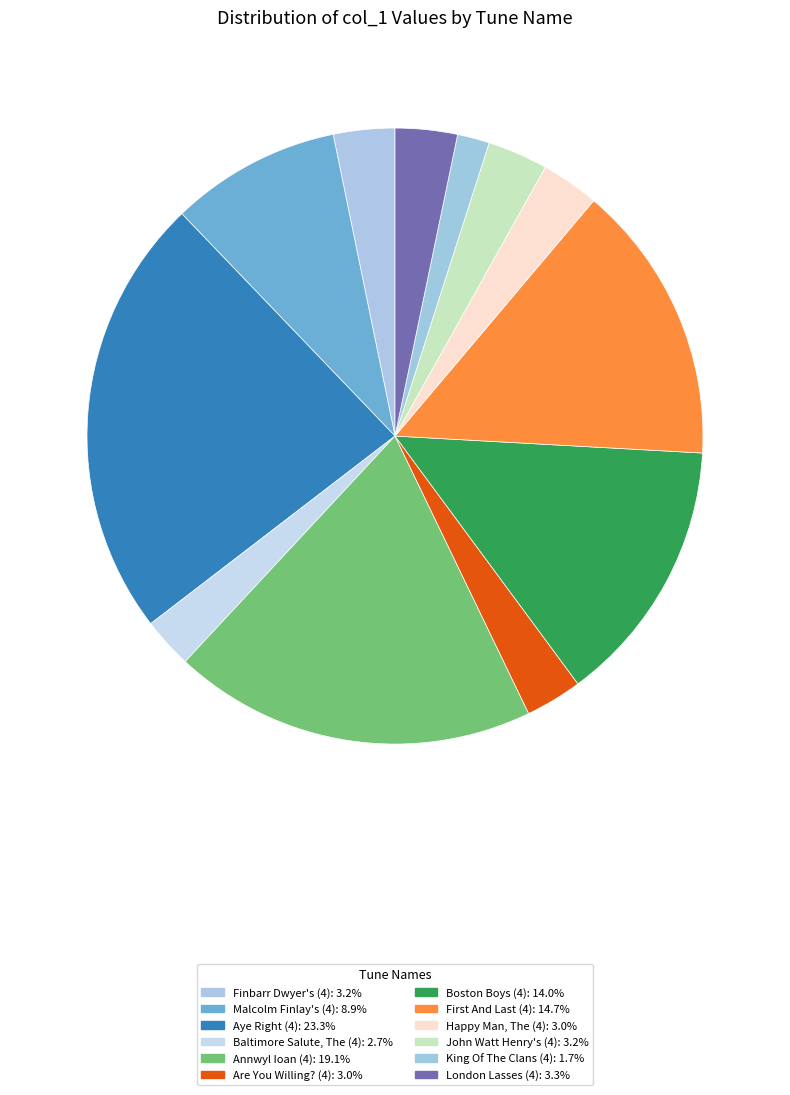

How many slices are in this pie chart?

12